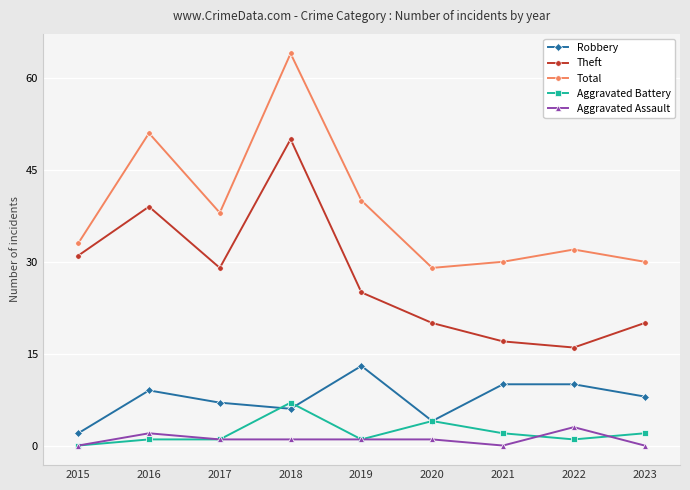

How many lines are shown in the chart?

5